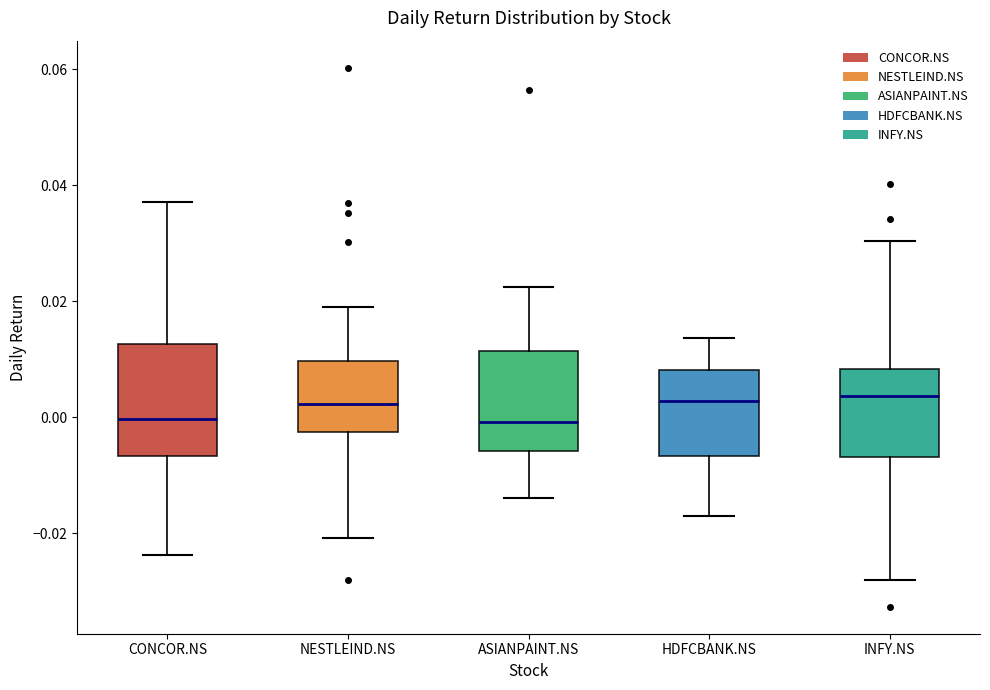

Reading left to right, transcribe this box plot: for each box, give where its median line is, the range the box spans, and where its two whiskers end, as read against the y-axis. The values are not printed on the chart, so give them approximately, as read against the axis.

CONCOR.NS: median 0.000, box -0.006 to 0.012, whiskers -0.024 to 0.038
NESTLEIND.NS: median 0.002, box -0.002 to 0.010, whiskers -0.020 to 0.018
ASIANPAINT.NS: median 0.000, box -0.006 to 0.012, whiskers -0.014 to 0.022
HDFCBANK.NS: median 0.002, box -0.006 to 0.008, whiskers -0.018 to 0.014
INFY.NS: median 0.004, box -0.006 to 0.008, whiskers -0.028 to 0.030